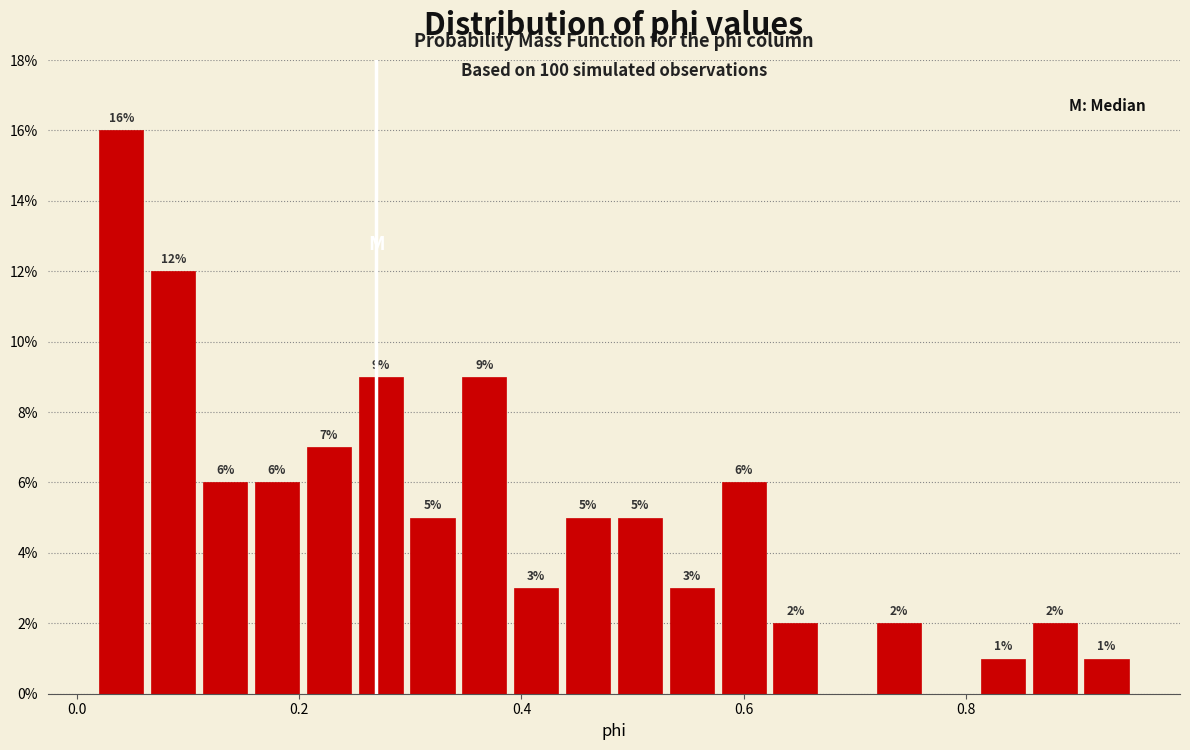

Read against the x-axis, roughly where is the centre of the tallest bar?

0.04